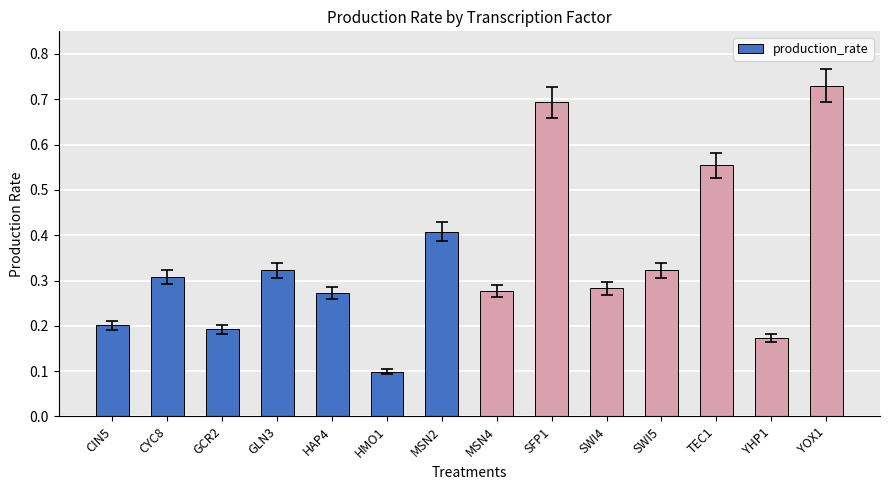

The chart shows a value of 0.3 at CYC8. True or false?

True